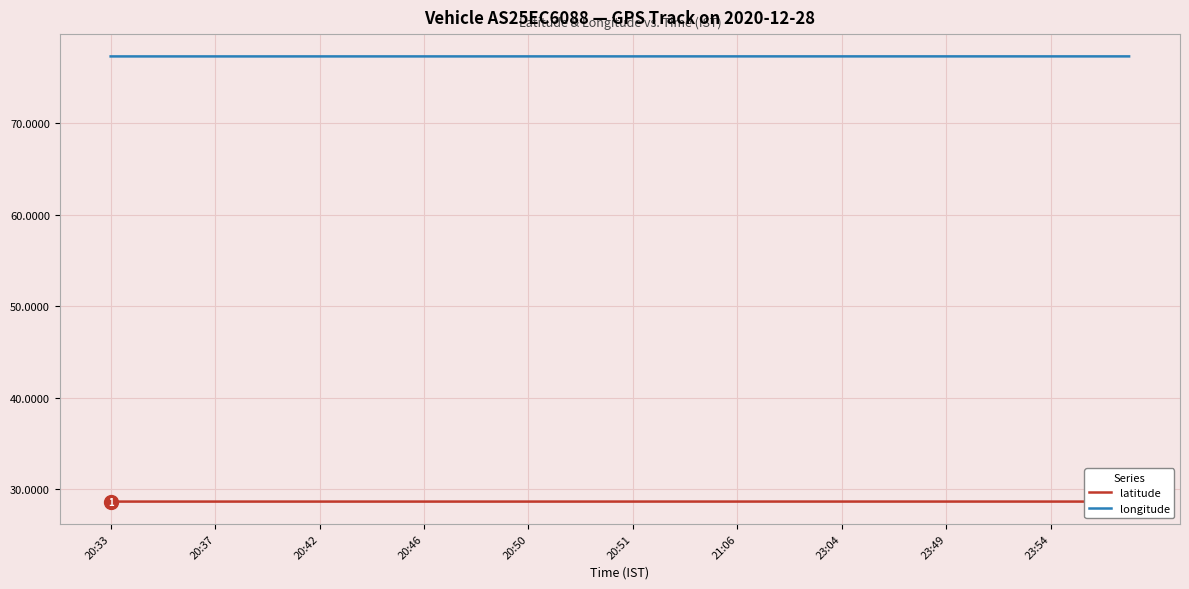

List the series in order of their peak value, lowest first.

latitude, longitude